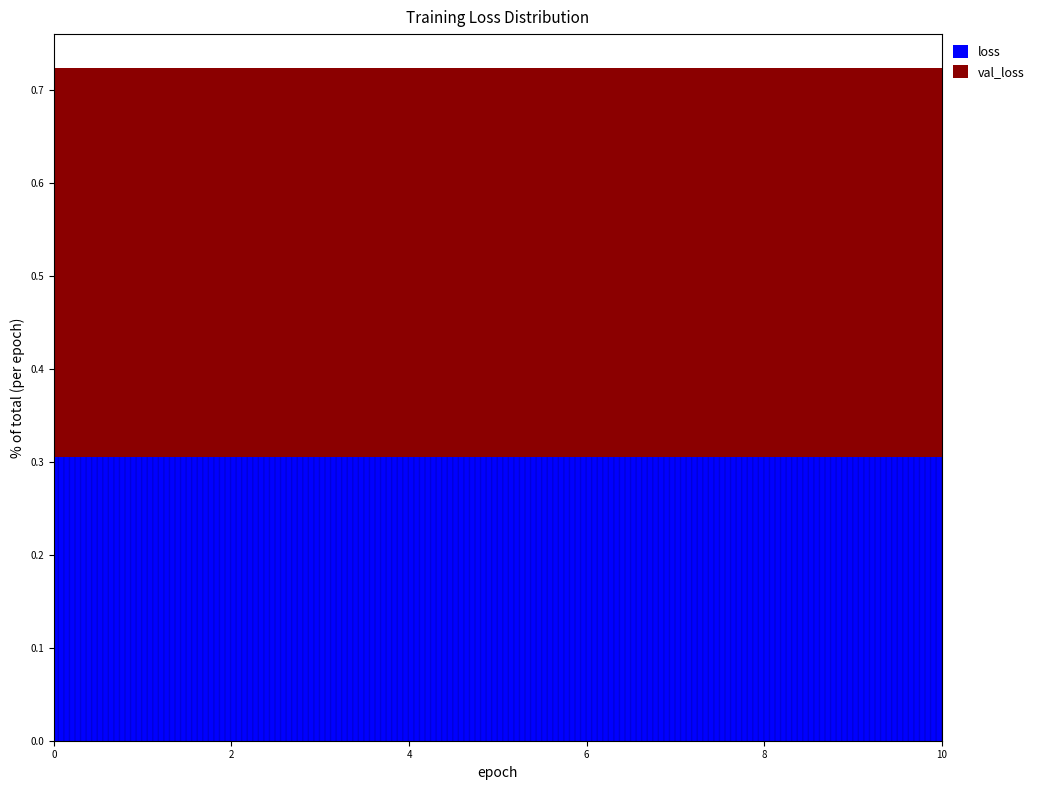

Read the loss value at 10.

0.3